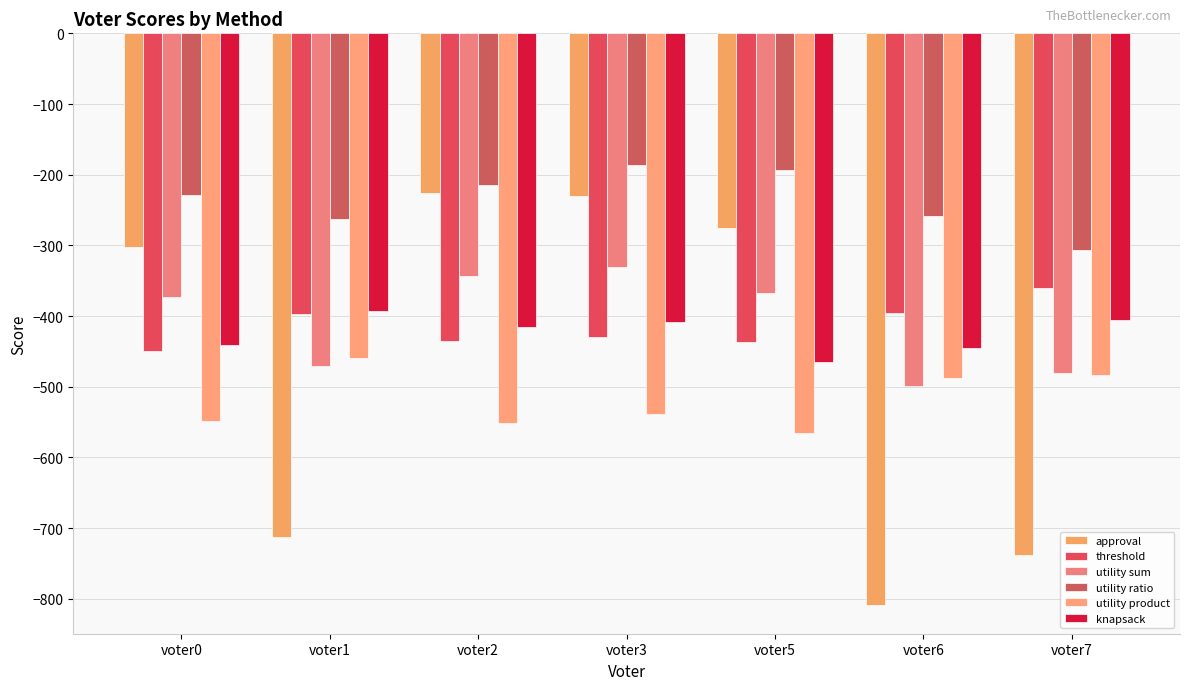

What is the lowest value of the approval series?

-809